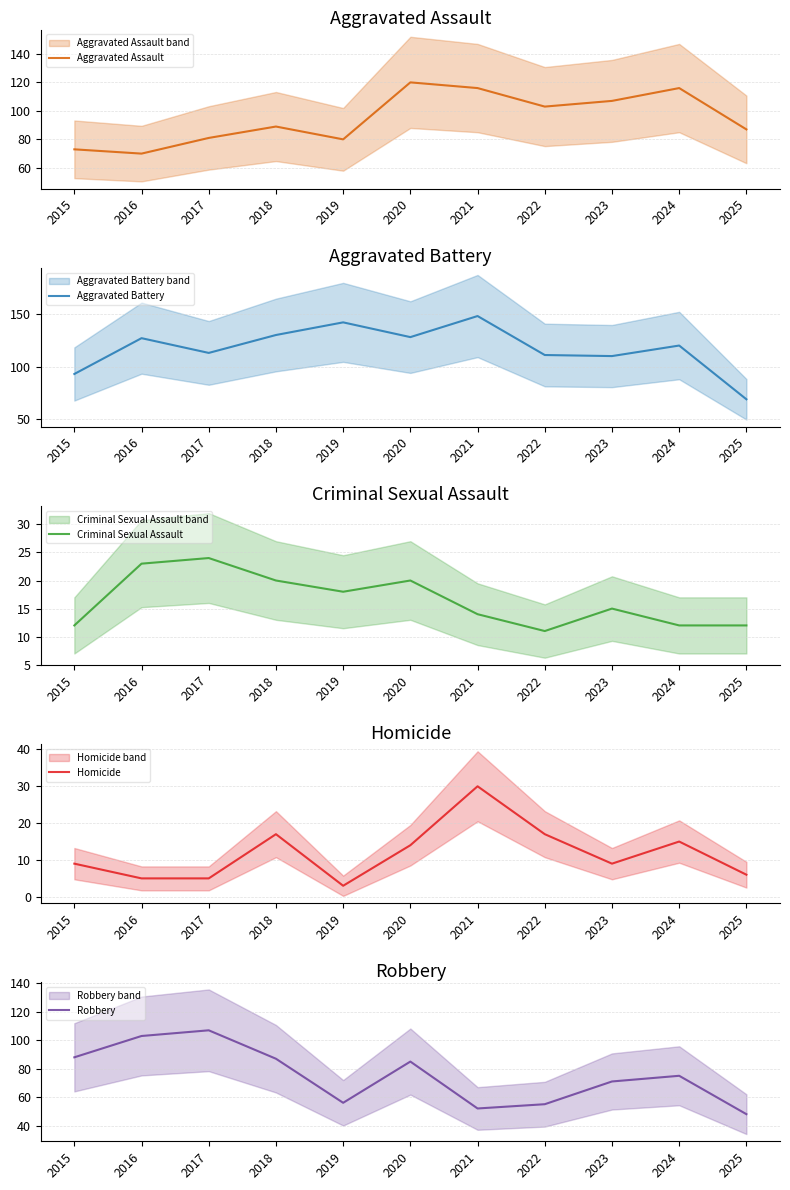

Rank the series at 2016 from highest to lowest value.

Aggravated Battery, Robbery, Aggravated Assault, Criminal Sexual Assault, Homicide